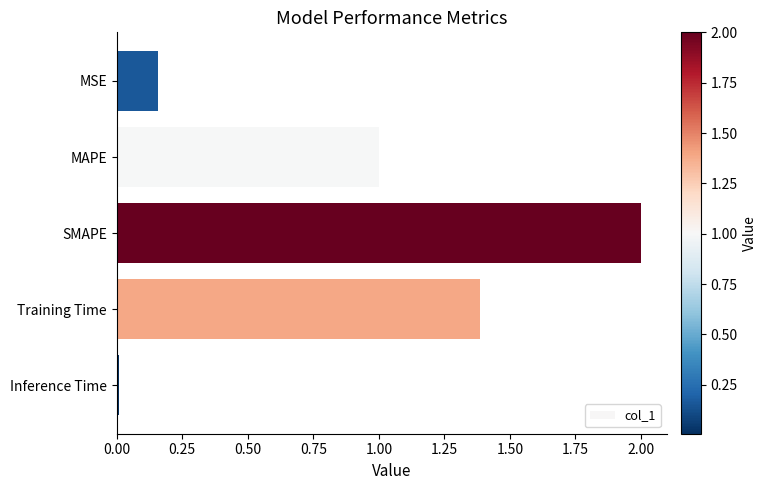

Read the value at MAPE.

1.0